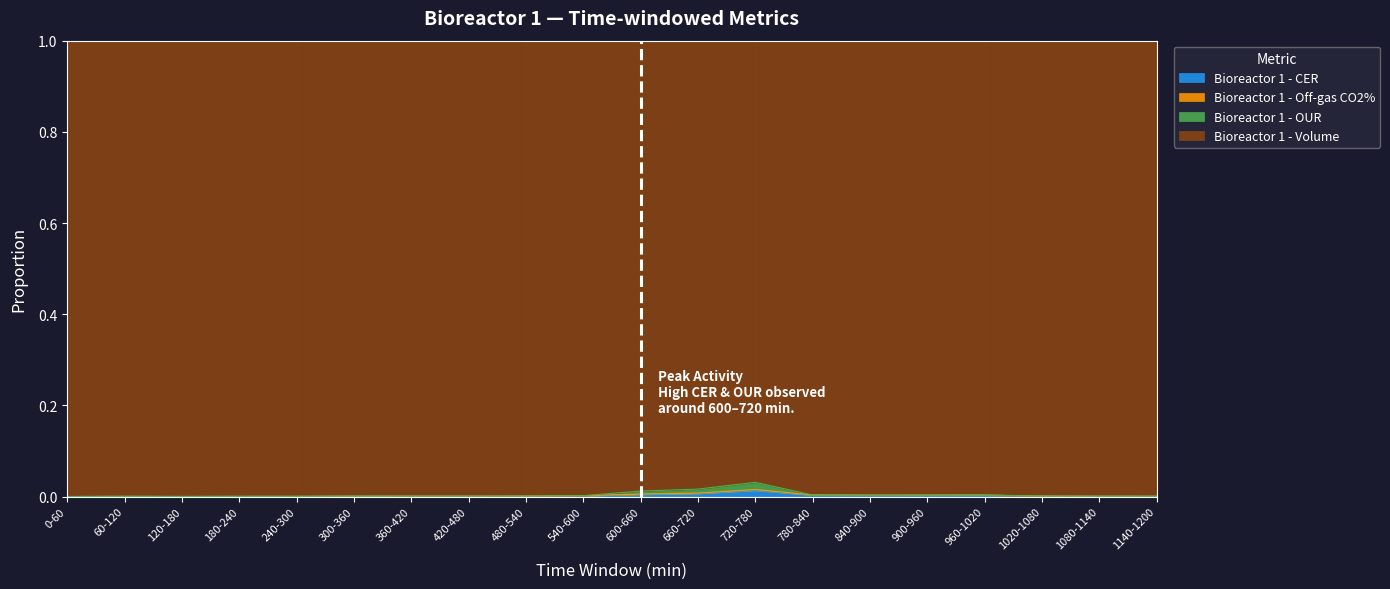

Which has a higher value, 600-660 or 840-900?

600-660